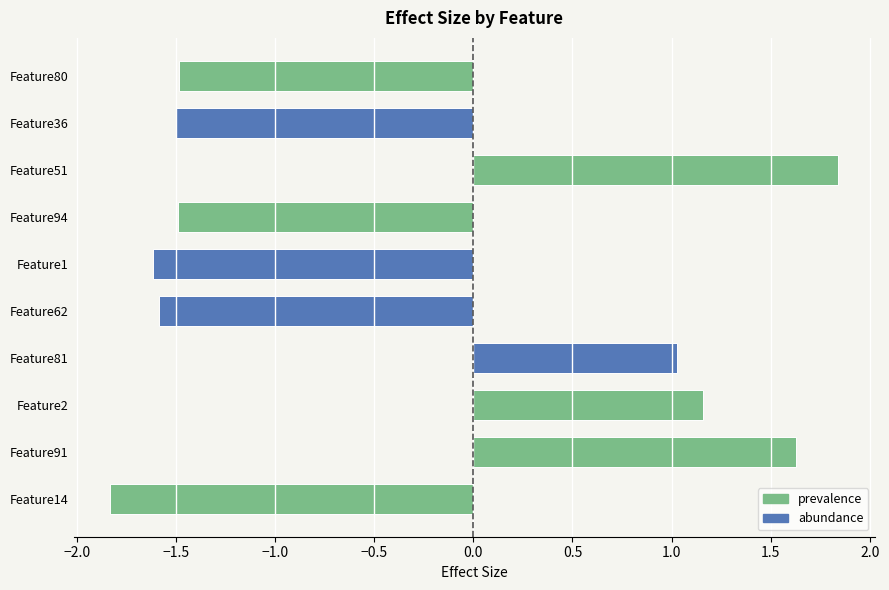

Between Feature2 and Feature14, which is larger?

Feature2